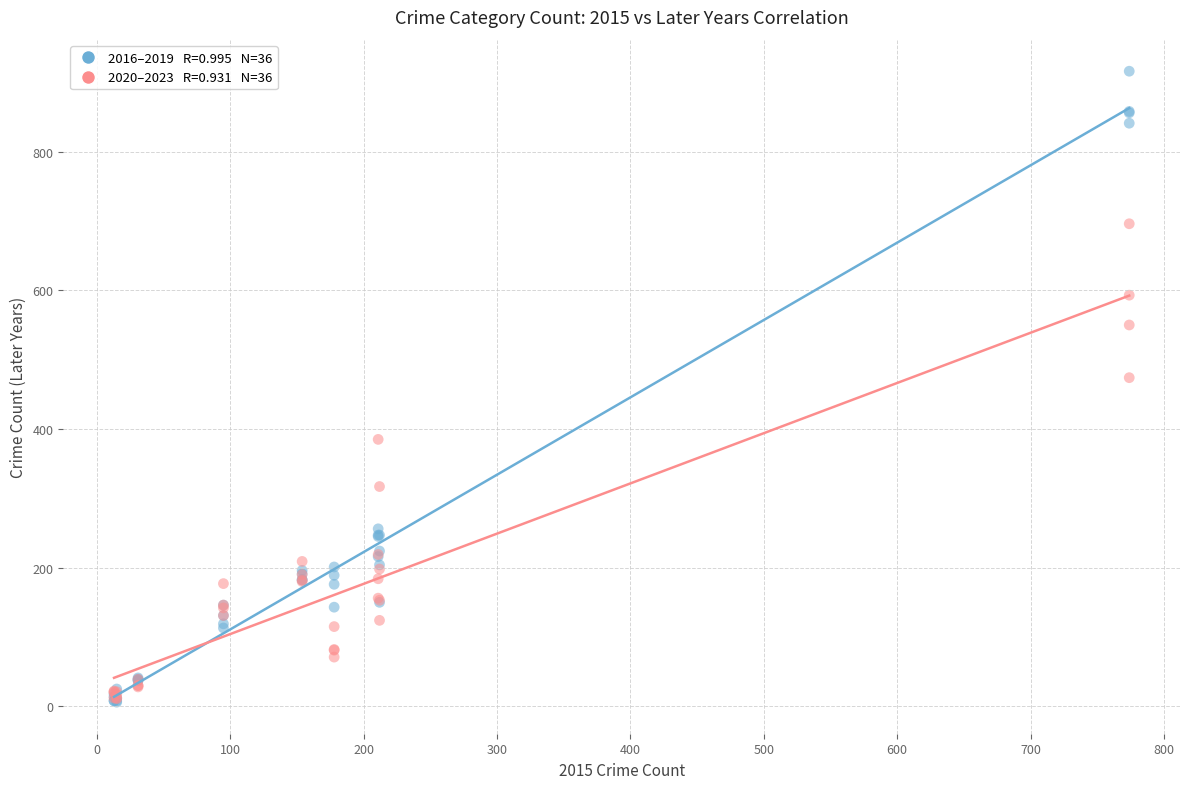

Across all series, what Y value is closest to 461?

474